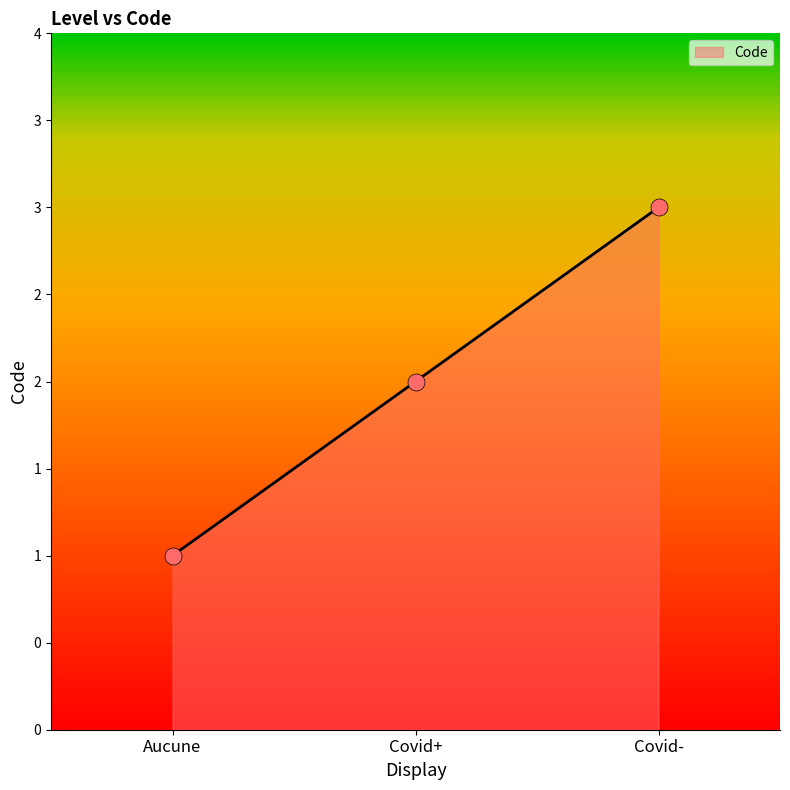

What is the ratio of the value at Covid+ to the value at Covid-?

0.7